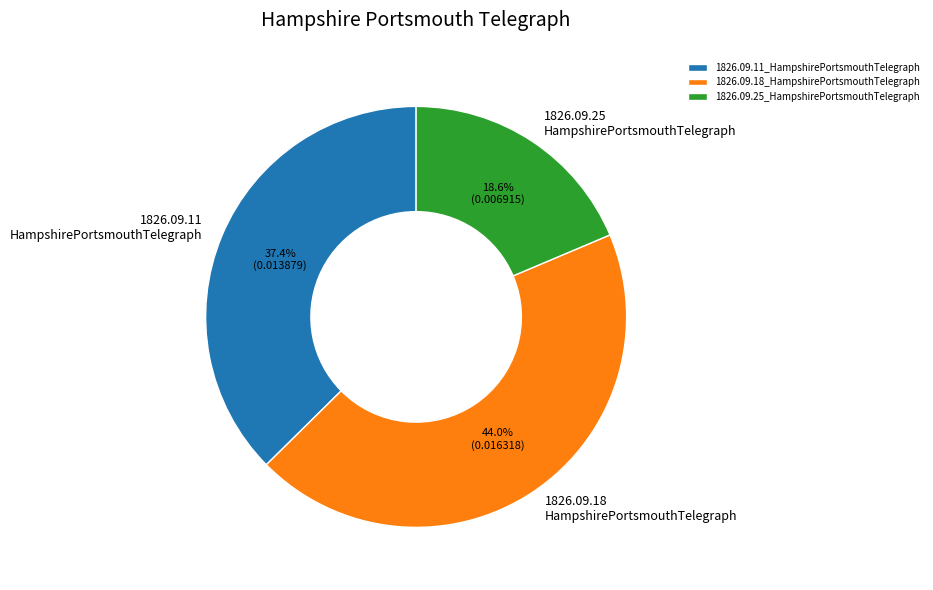

Does 1826.09.18_HampshirePortsmouthTelegraph represent more than half of the total?

No